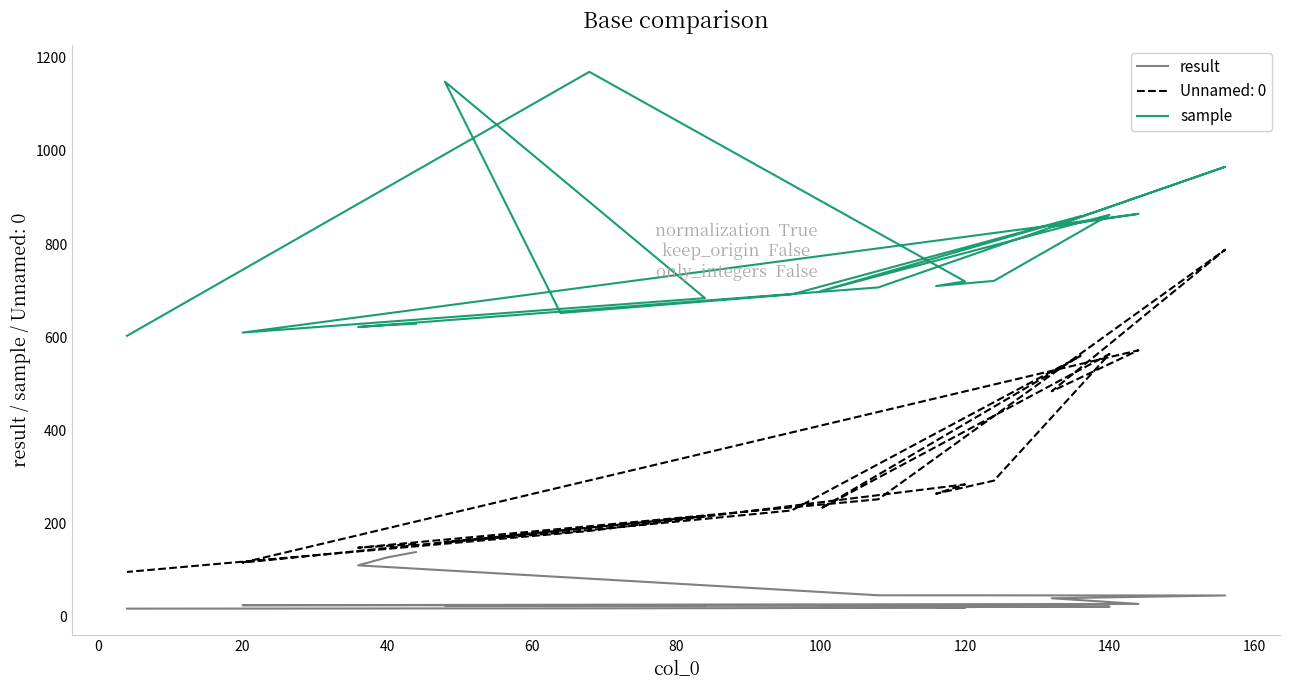

What are all the series names shown in the legend?

result, sample